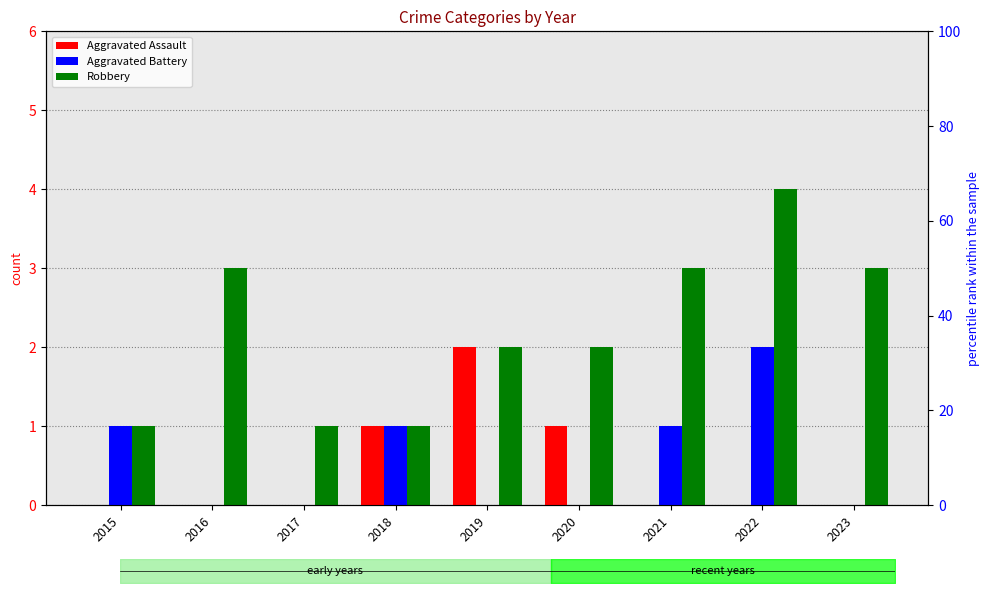

How many groups of bars are there?

9